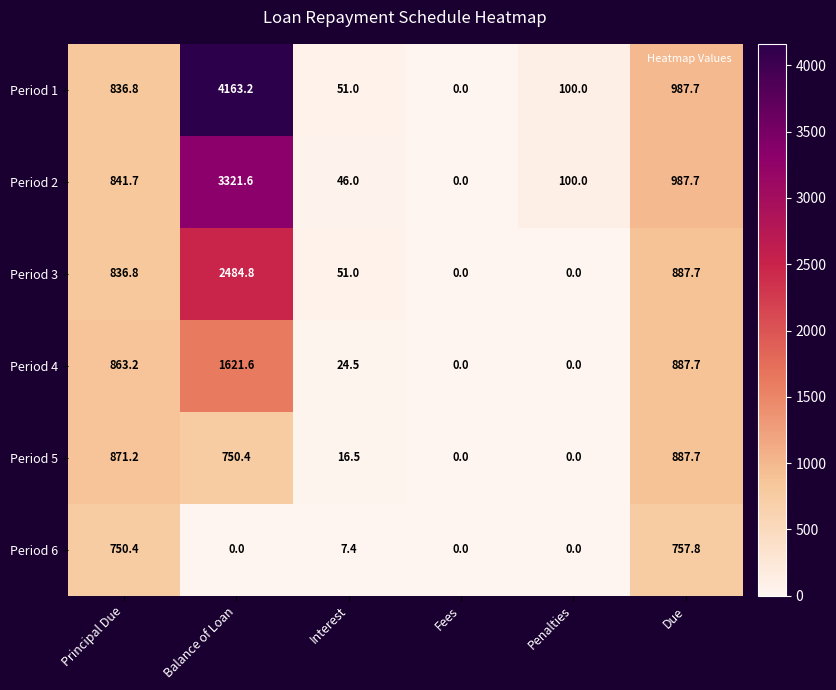

What is the difference between the second highest and minimum values in the Period 5 series?

871.2